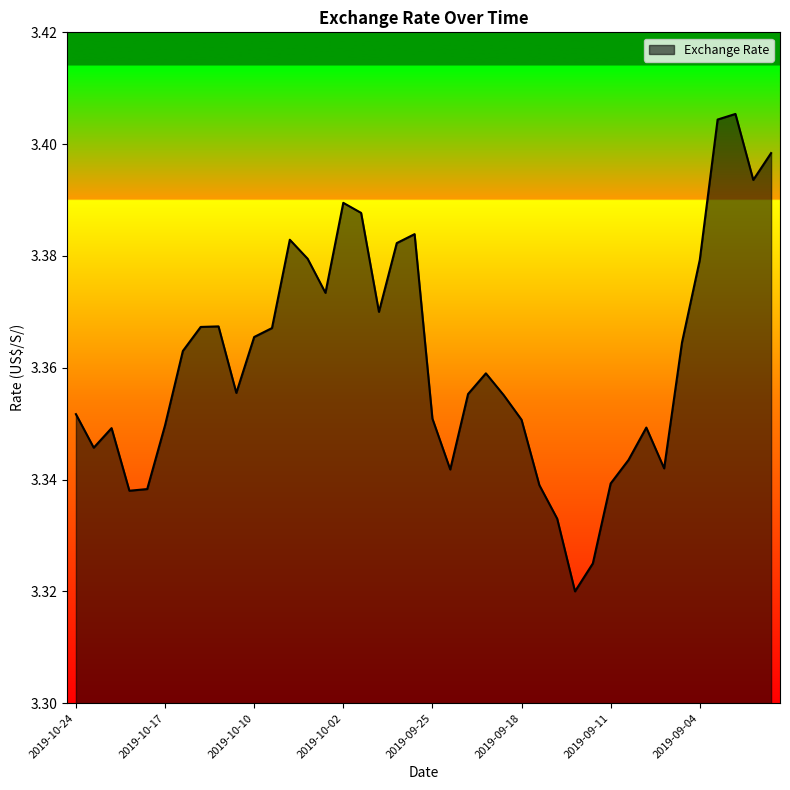

What is the average value?

3.4